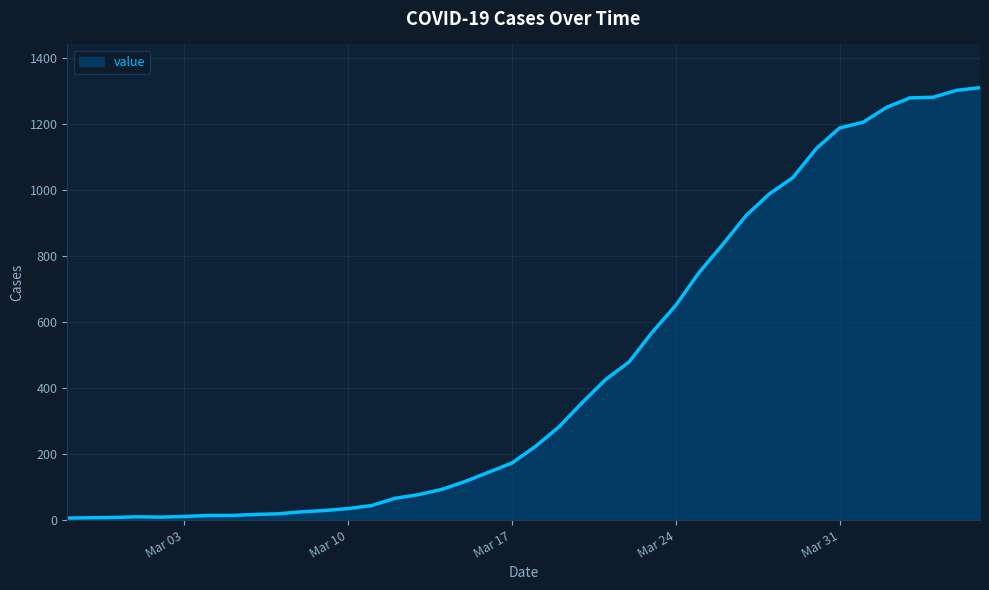

How many lines are shown in the chart?

1